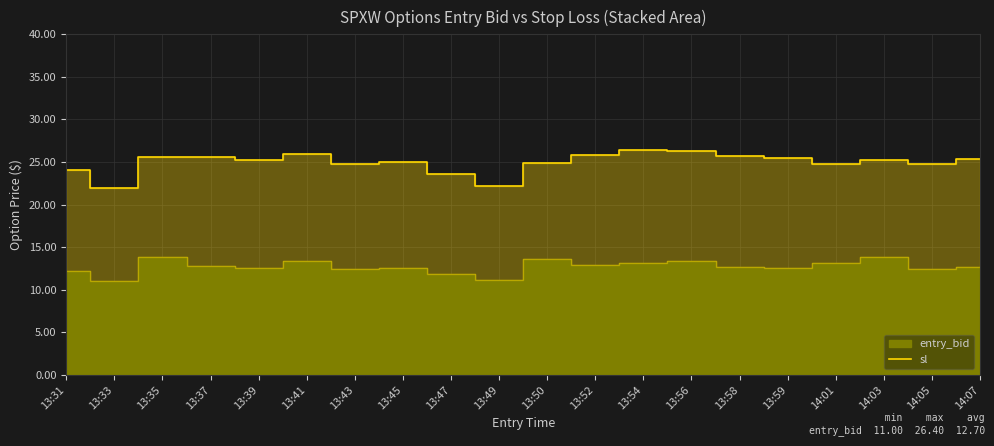

Rank the categories by value from highest to lowest.

13:54, 13:56, 13:41, 13:52, 13:58, 13:35, 13:37, 13:59, 14:07, 13:39, 14:03, 13:45, 13:50, 13:43, 14:01, 14:05, 13:31, 13:47, 13:49, 13:33